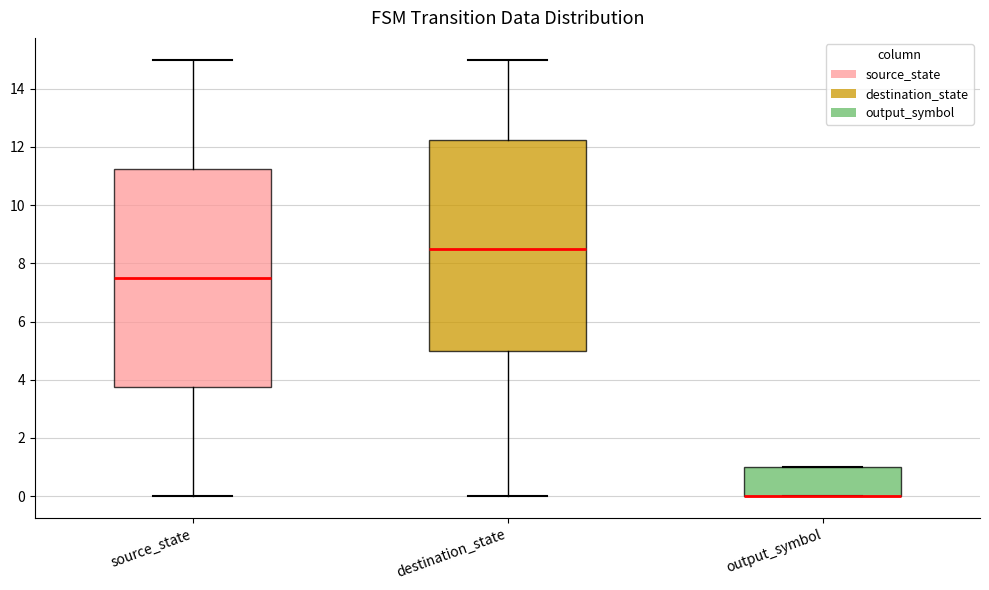

Where is the lower edge of the box for output_symbol on the y-axis? The values are not printed on the chart, so give them approximately, as read against the axis.

0.0